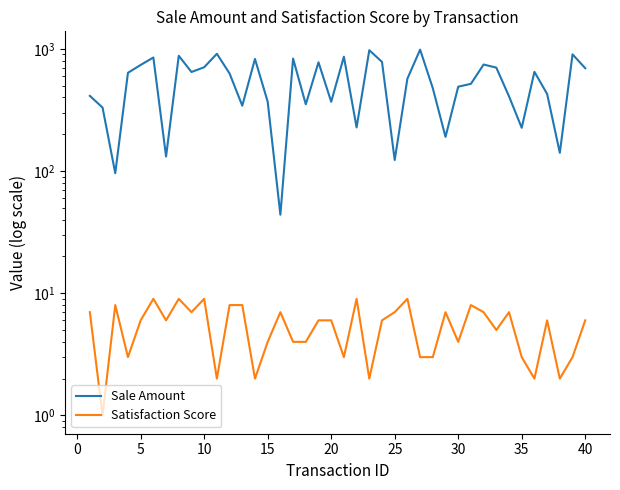

What are all the series names shown in the legend?

Sale Amount, Satisfaction Score